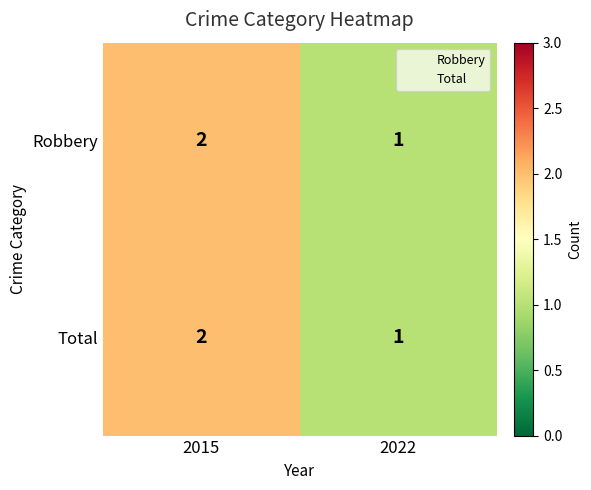

What is the total value across all series at 2015?

4